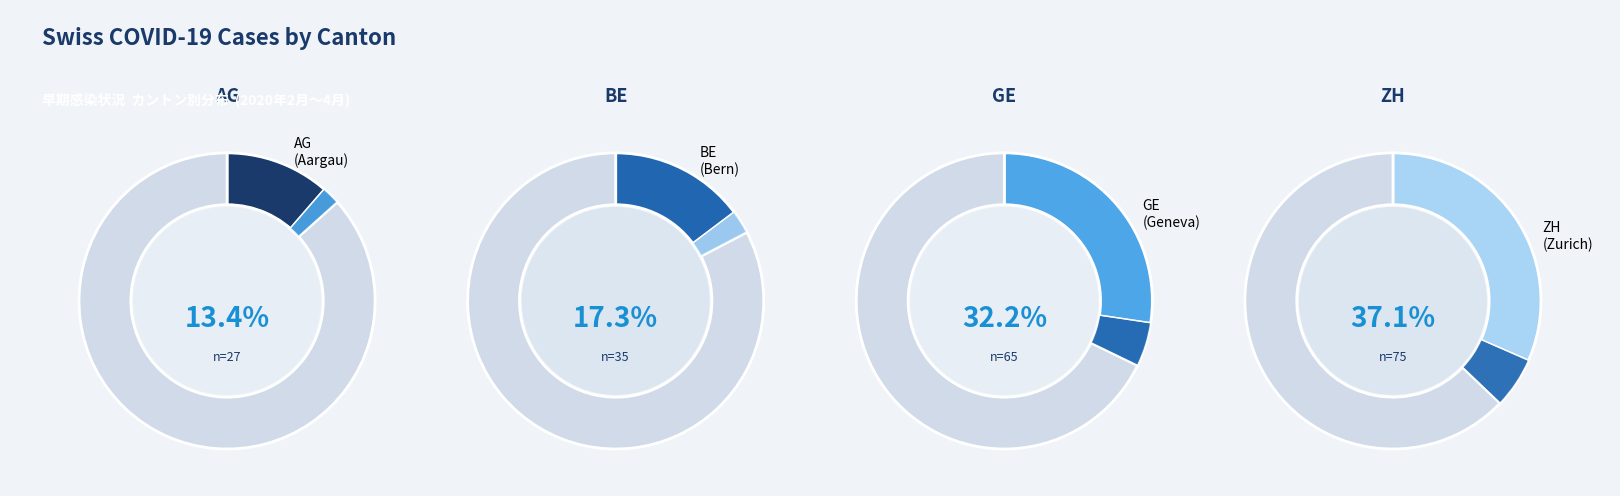

Does 2020-02-28 account for over 50% of the chart?

No